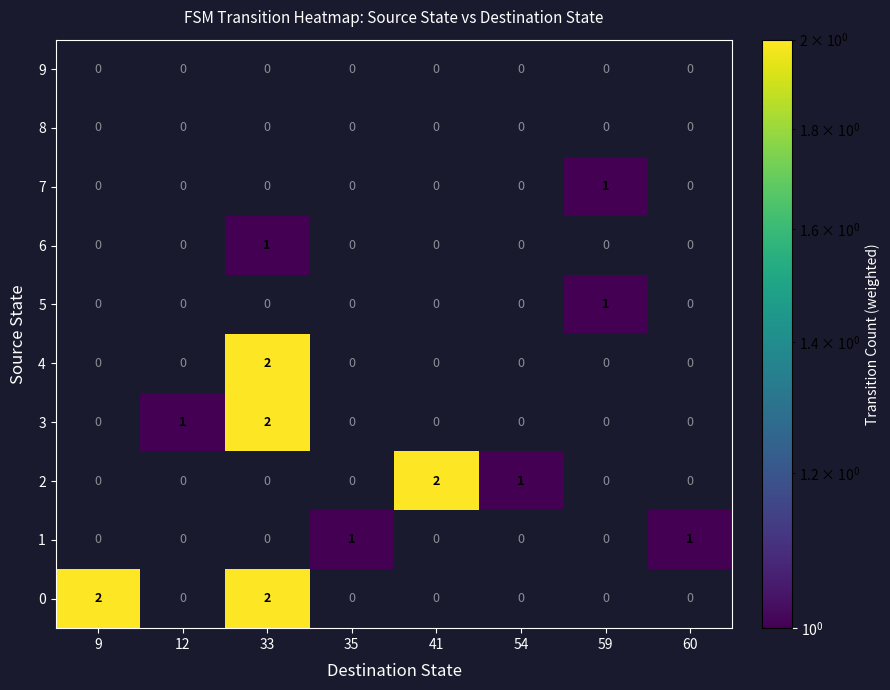

At 41, list the series in order from smallest to largest.

row_0, row_1, row_2, row_3, row_4, row_5, row_6, row_7, row_8, row_9